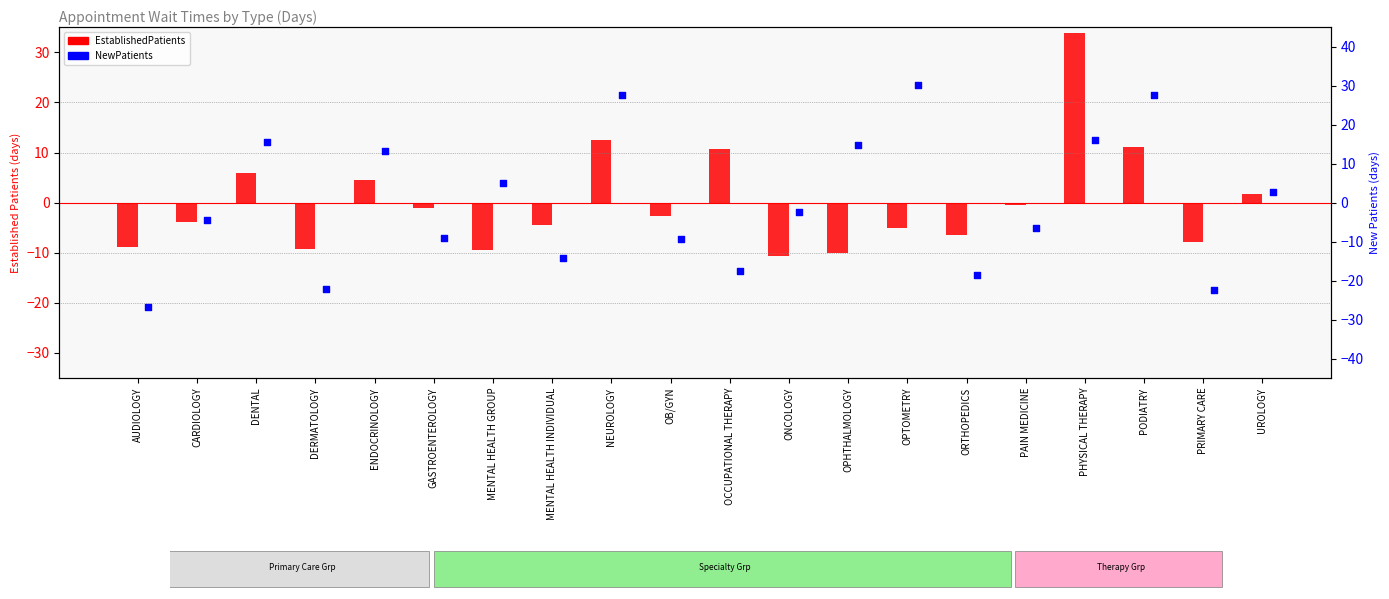

Is the value of NewPatients at OCCUPATIONAL THERAPY greater than the value of EstablishedPatients at DENTAL?

No